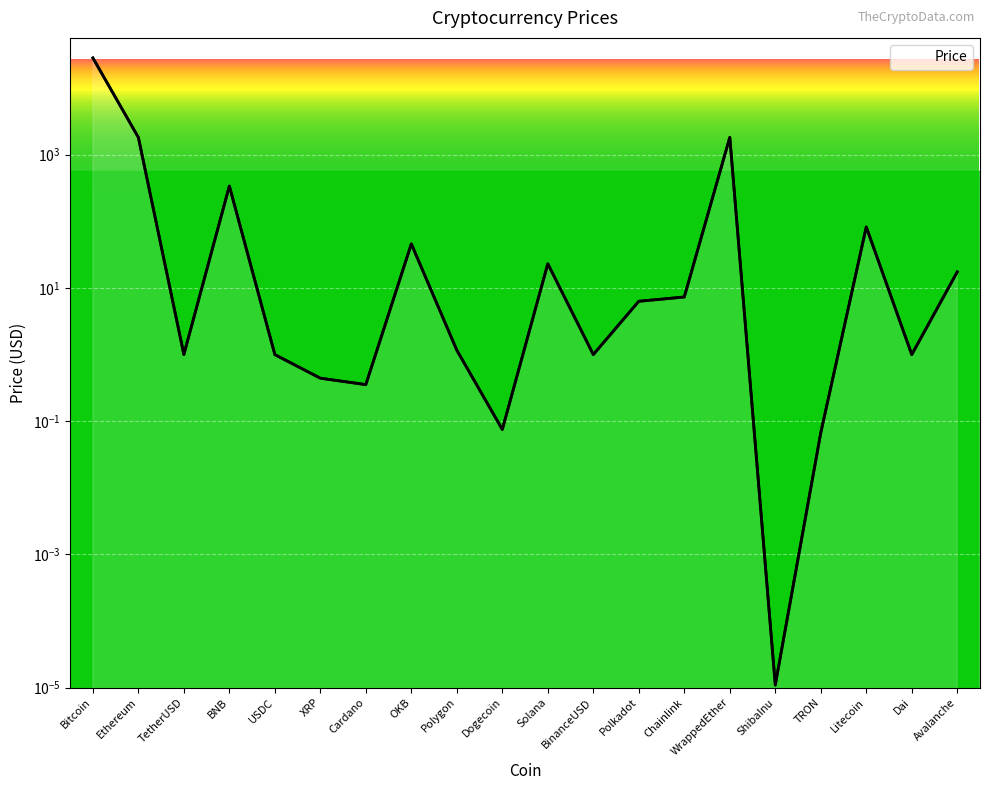

How many data points are above 6?

10